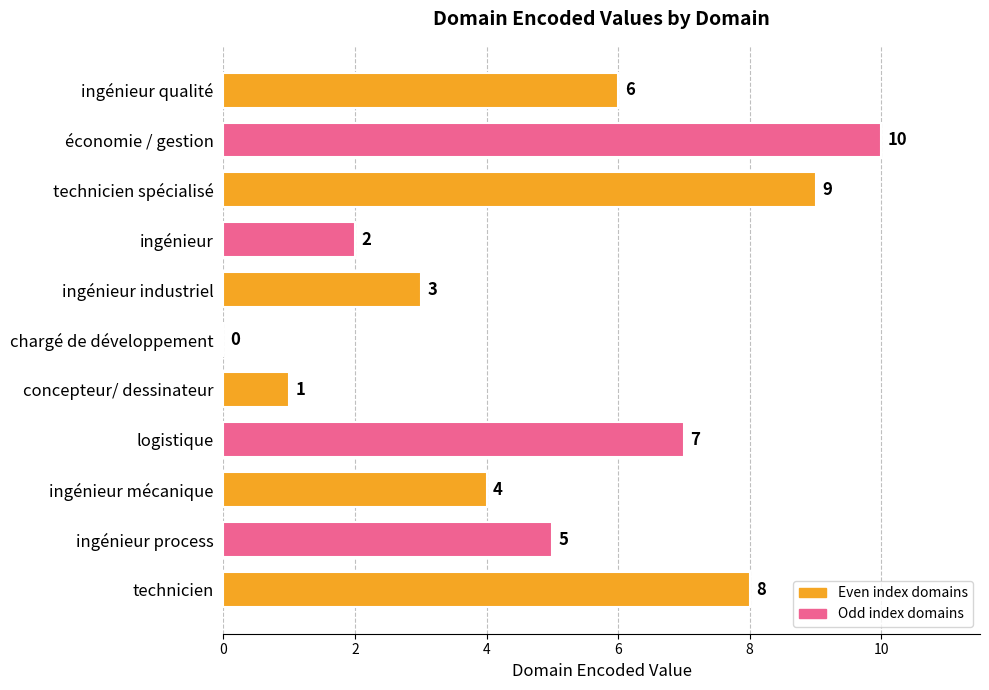

Count the values in the range 2 to 8.

7